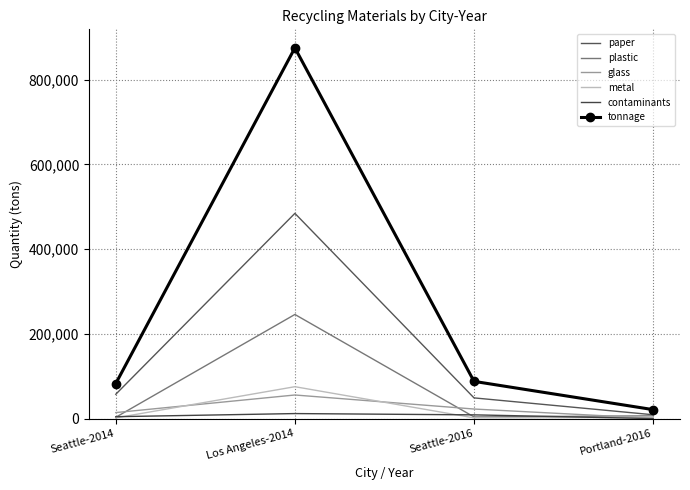

What is the label of the 1st point from the right?

Portland-2016